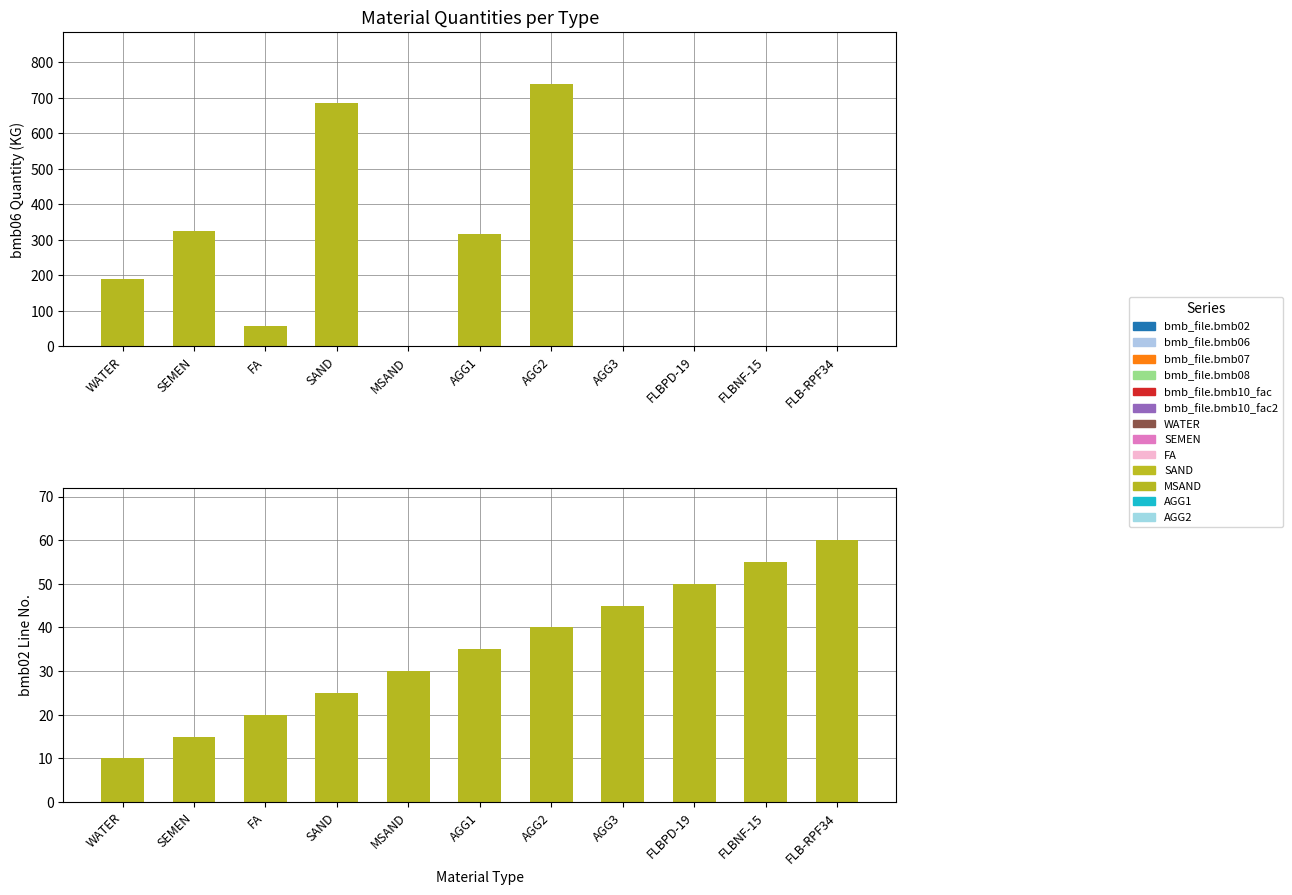

Rank the series by their maximum value, from lowest to highest.

bmb_file.bmb02, bmb_file.bmb06